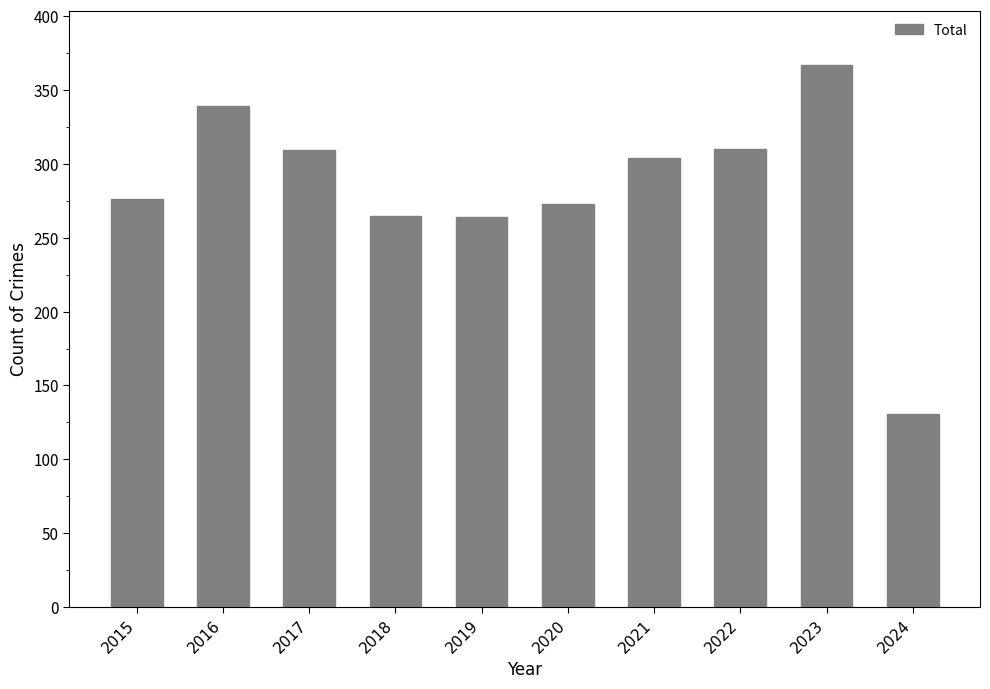

Which label corresponds to the smallest value in the chart?

2024